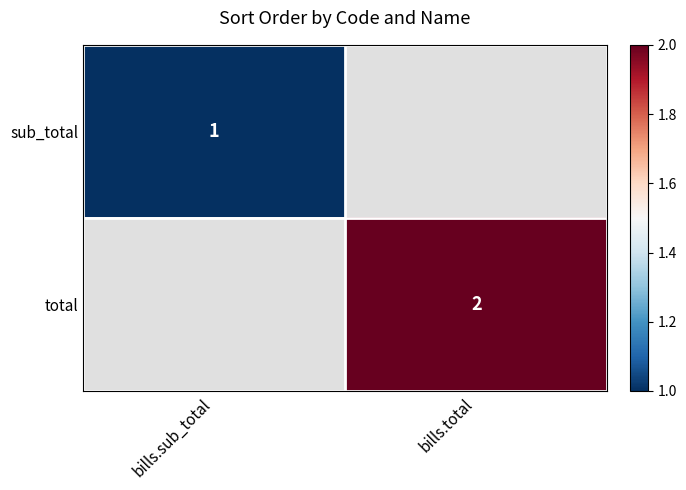

Which category has the highest value across all series?

bills.total